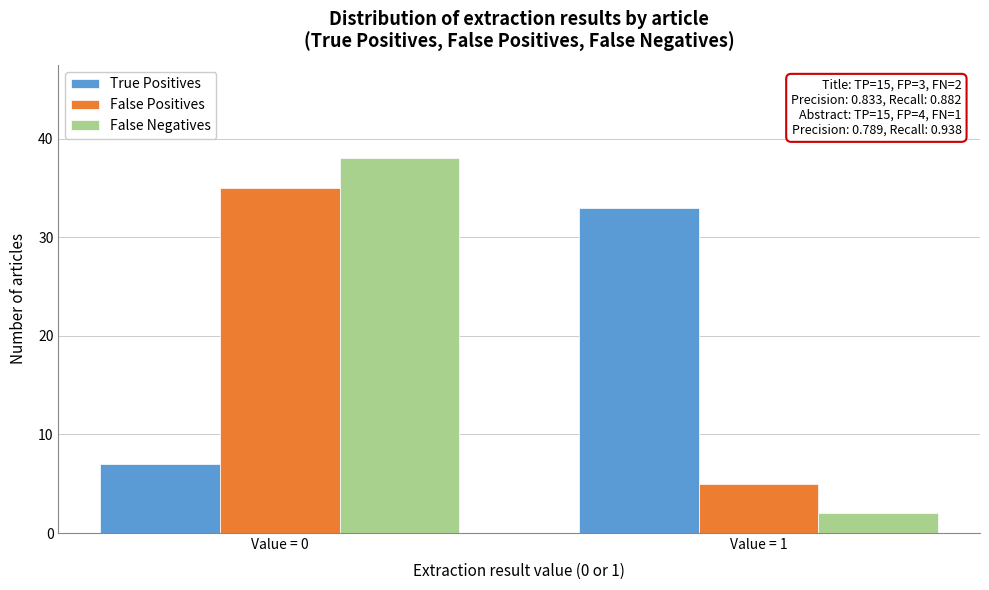

Reading left to right, what are all the values shown in this chart?

True Positives: 7	33
False Positives: 35	5
False Negatives: 38	2